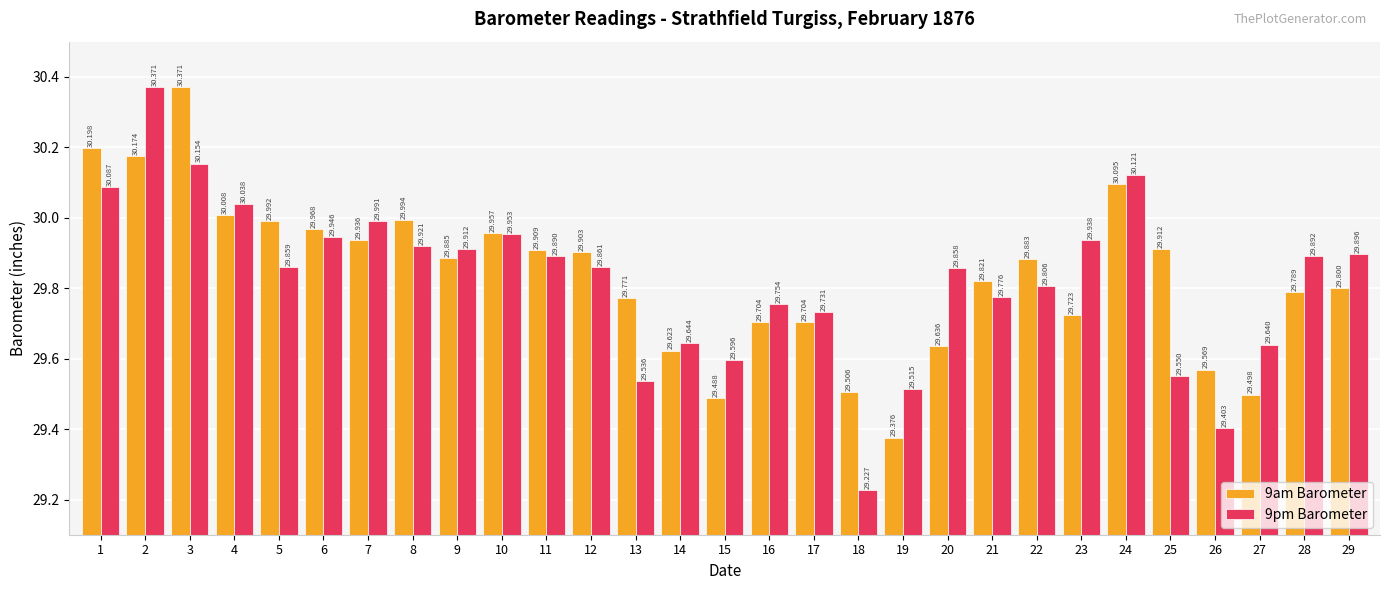

Which category has the lowest value in the 9am Barometer series?

19